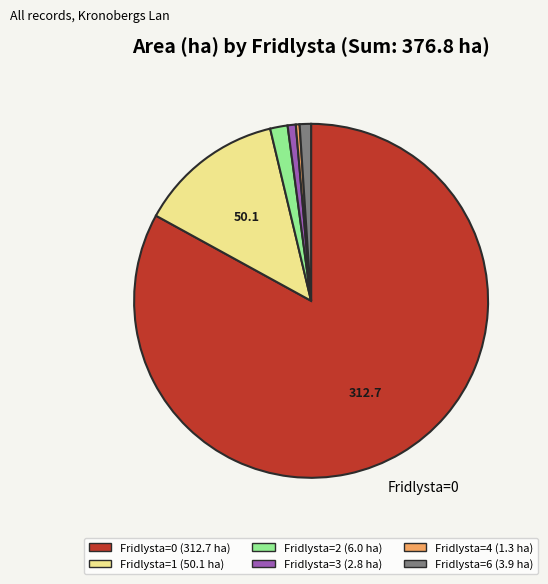

Is there any slice that represents more than half of the pie?

Yes